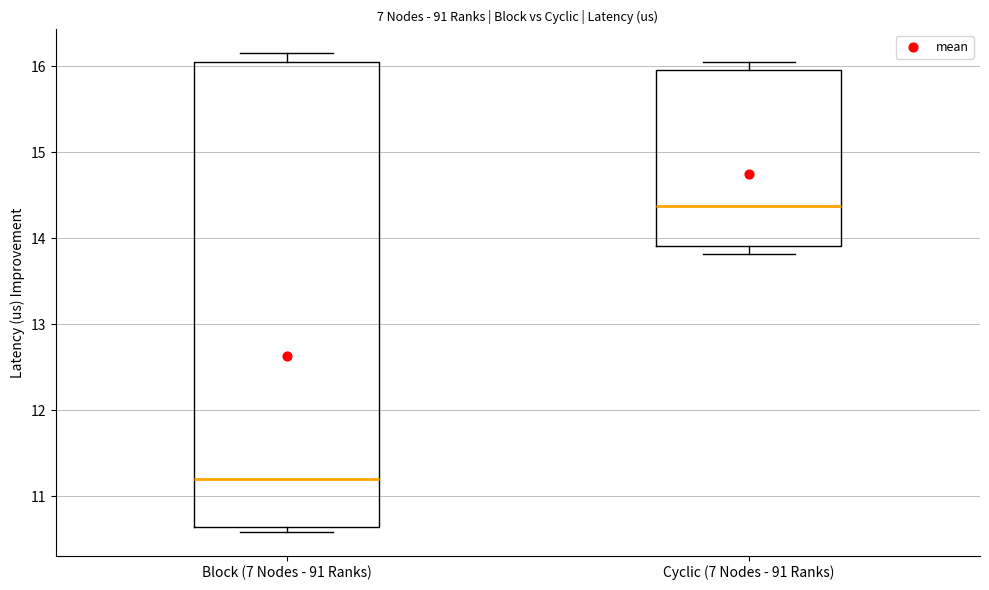

Reading left to right, transcribe this box plot: for each box, give where its median line is, the range the box spans, and where its two whiskers end, as read against the y-axis. The values are not printed on the chart, so give them approximately, as read against the axis.

Block (7 Nodes - 91 Ranks): median 11.2, box 10.6 to 16.1, whiskers 10.6 (just below the box's lower edge) to 16.2
Cyclic (7 Nodes - 91 Ranks): median 14.4, box 13.9 to 16.0, whiskers 13.8 to 16.1